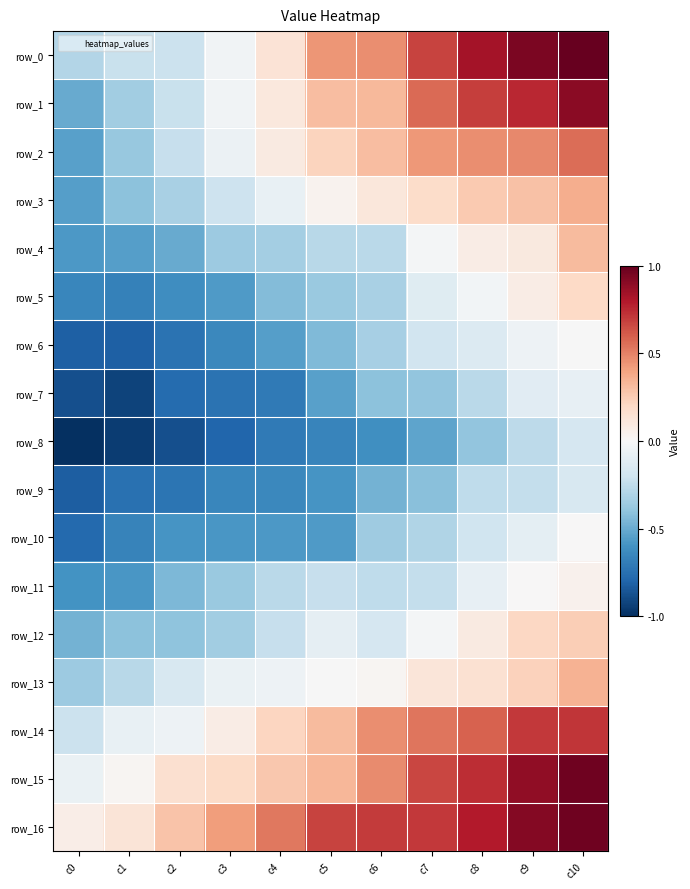

What is the sum of the row_9 values at c0 and c6?

792